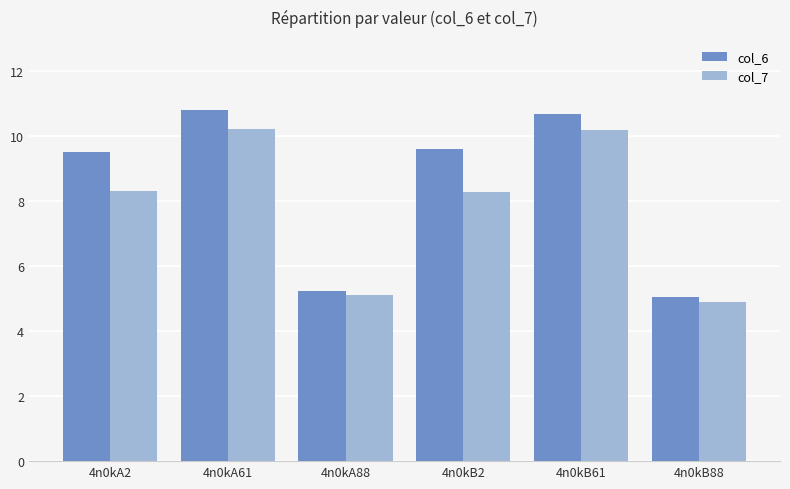

Between 4n0kB61 and 4n0kB88, which series saw the biggest shift?

col_6